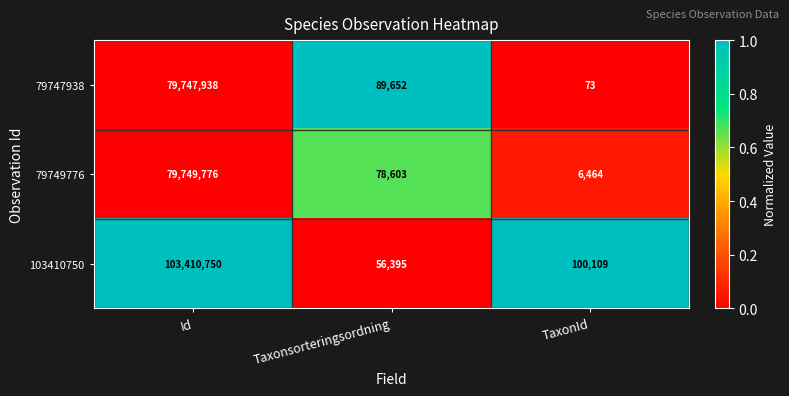

How many categories are shown in the chart?

3